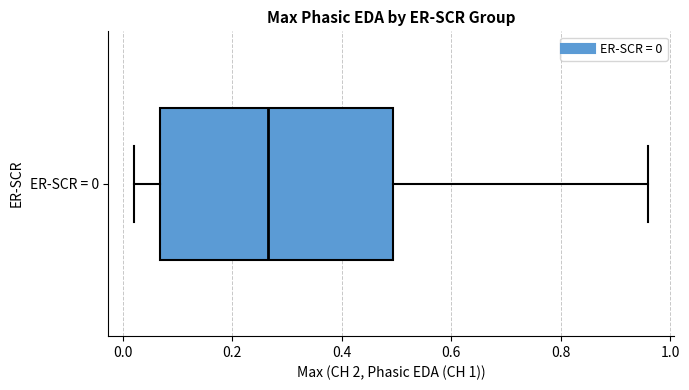

Read this box plot against the x-axis: the position of the median line, the range covered by the box, and the ends of both whiskers. The values are not printed on the chart, so give them approximately, as read against the axis.

median 0.26, box 0.06 to 0.50, whiskers 0.02 to 0.96